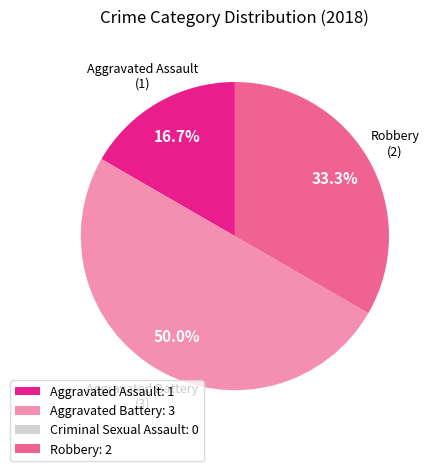

Approximately how many times larger is the value at Aggravated Assault: 1 compared to Robbery: 2?

0.5